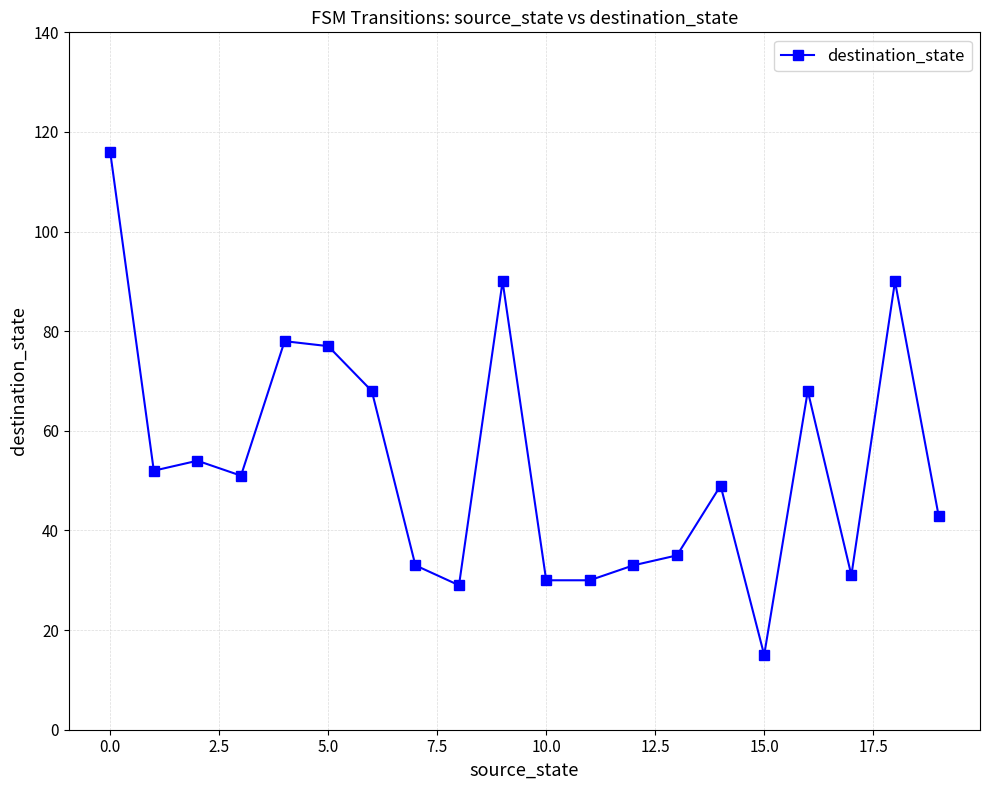

True or false: the data has more than 0 interior local peaks.

True